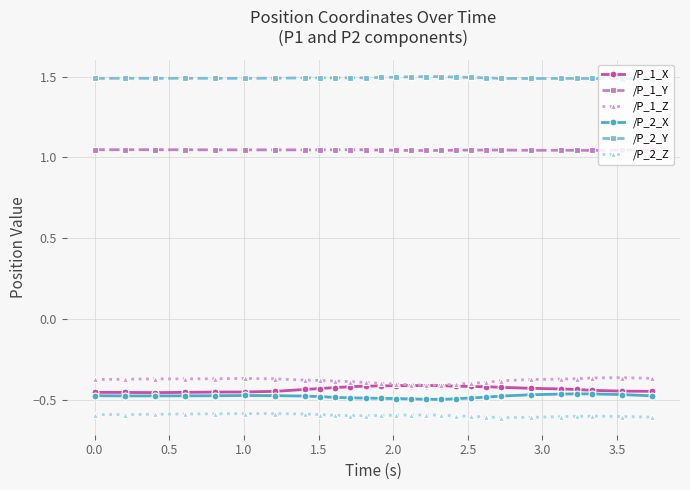

True or false: /P_2_Z has more than 1 points higher than both neighbors.

True